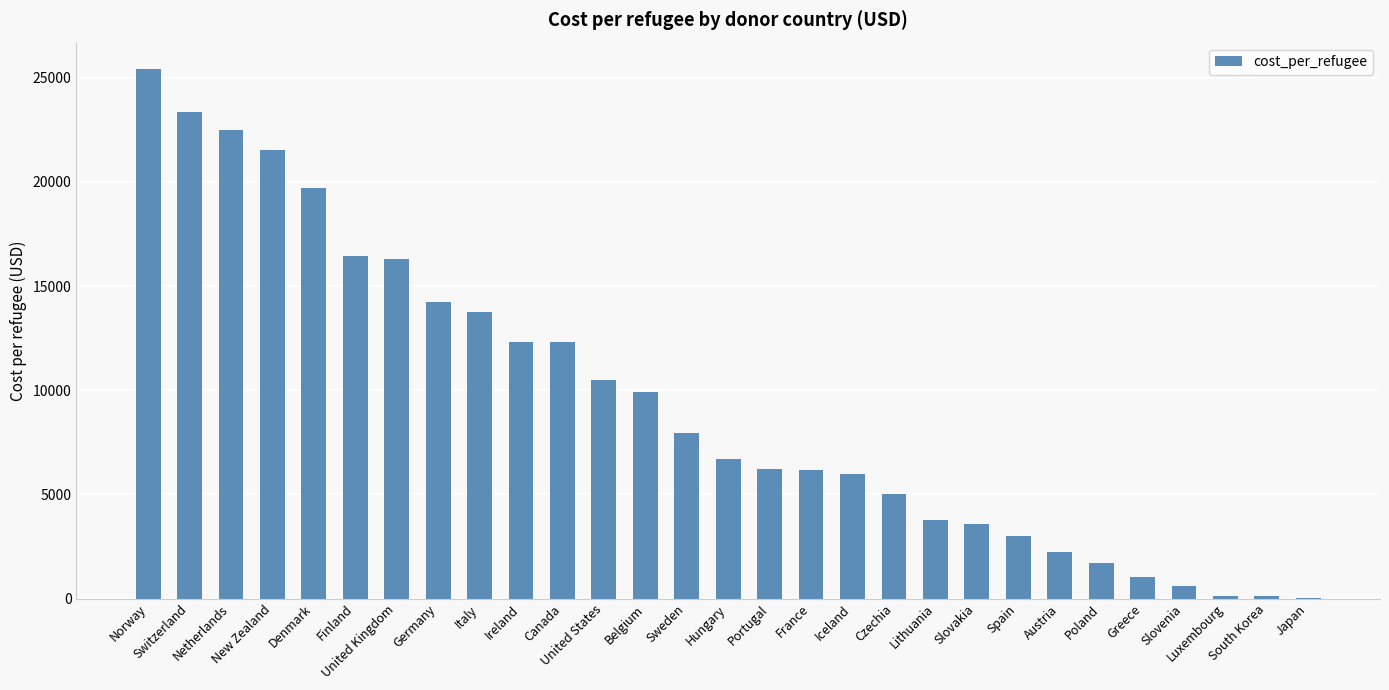

What is the sum of all values?

272535.8